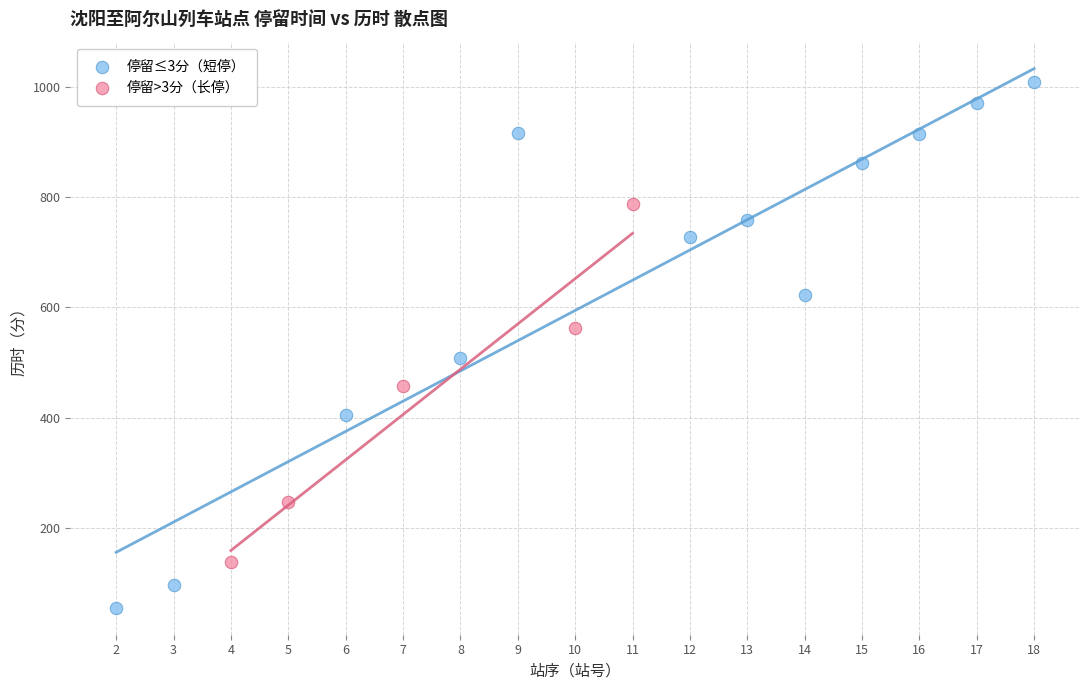

Which series reaches the minimum Y coordinate?

停留≤3分（短停）